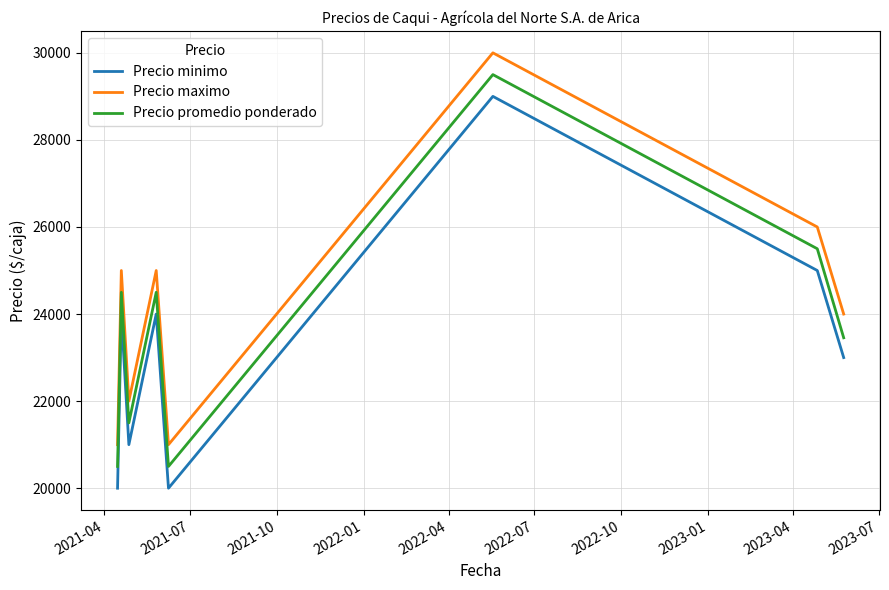

List the series in order of their peak value, lowest first.

Precio minimo, Precio promedio ponderado, Precio maximo